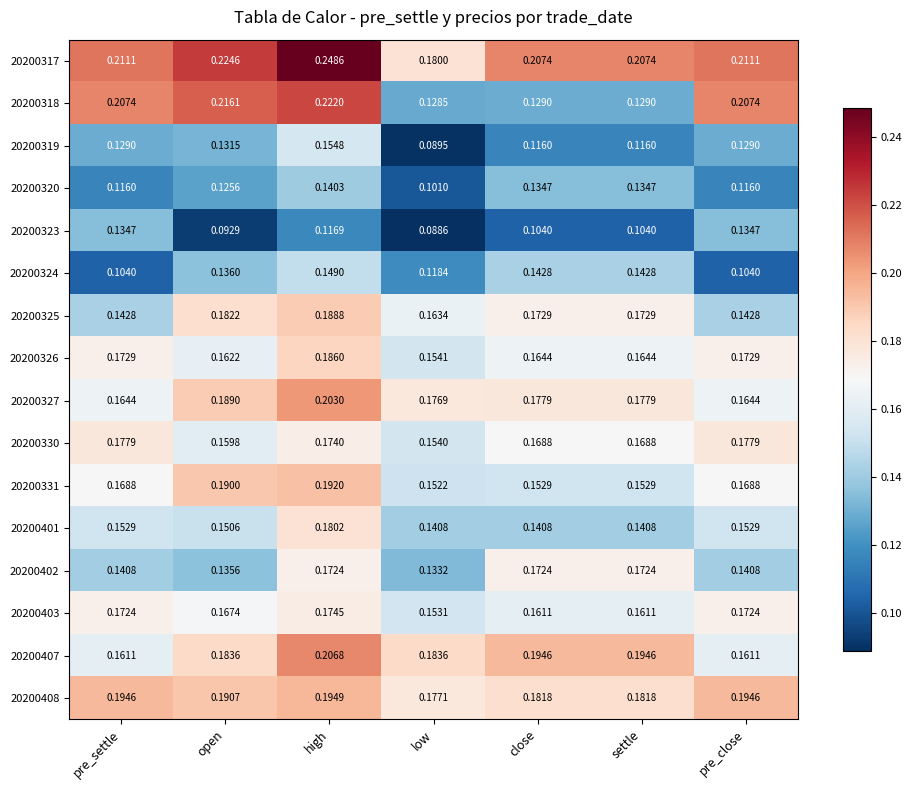

At which category is the sum across all series the highest?

high